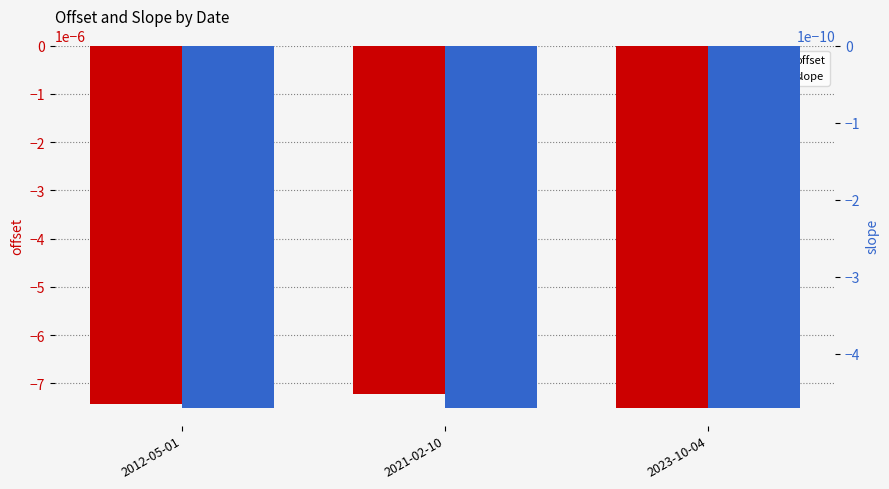

What are all the series names shown in the legend?

offset, slope